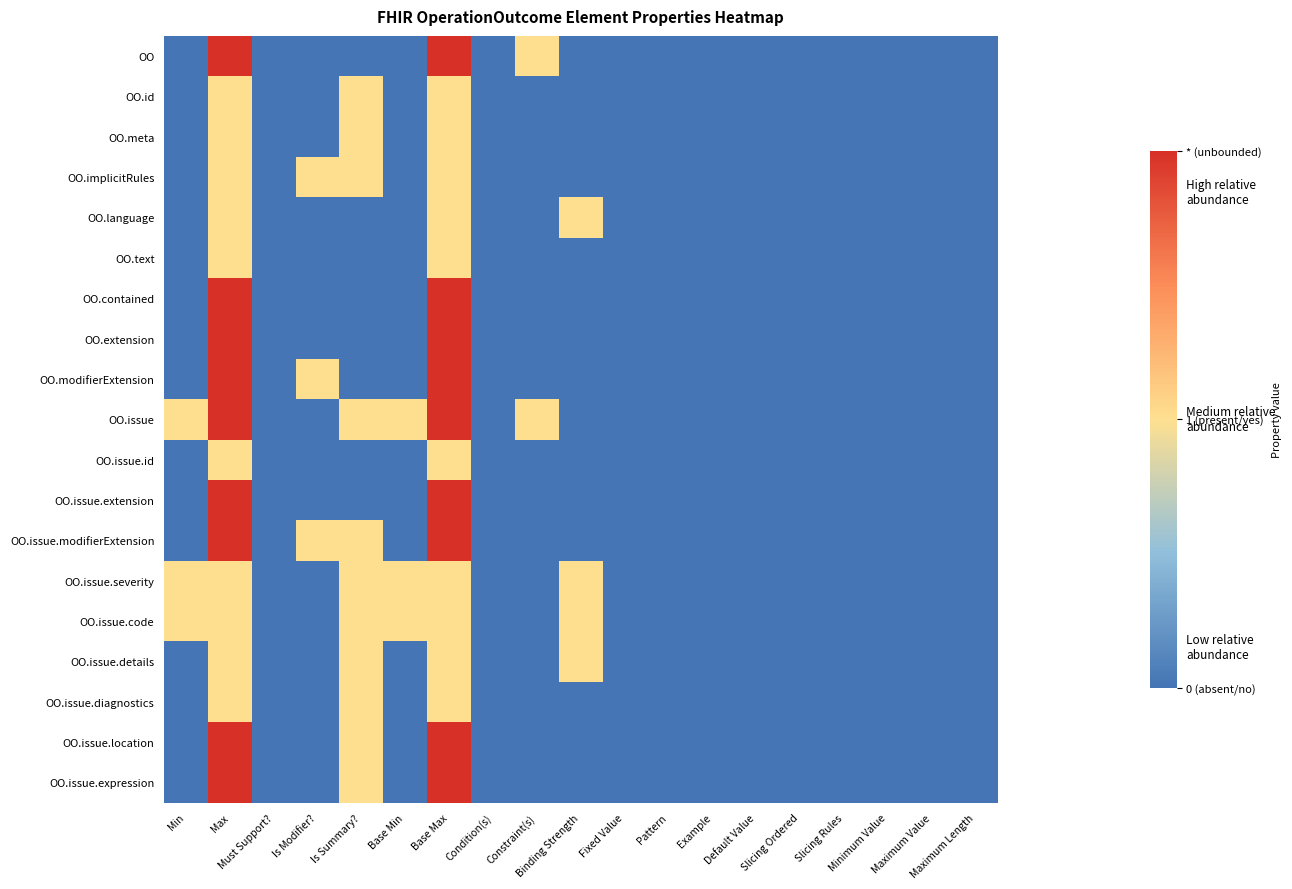

Which has a higher value, Binding Strength or Max?

Max